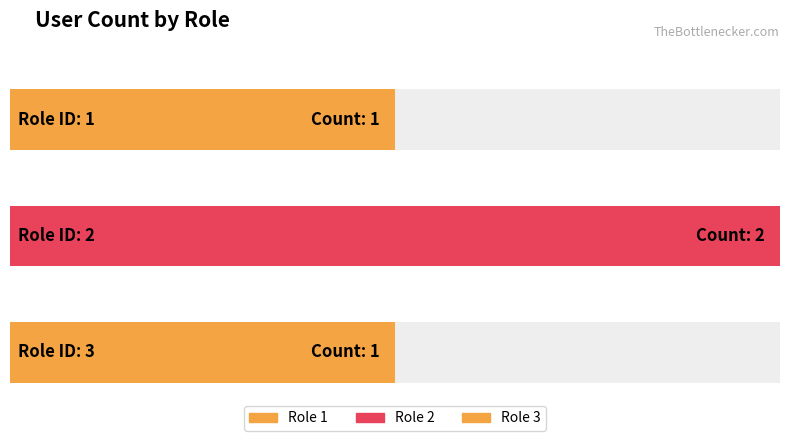

What is the difference between the maximum and minimum values?

1